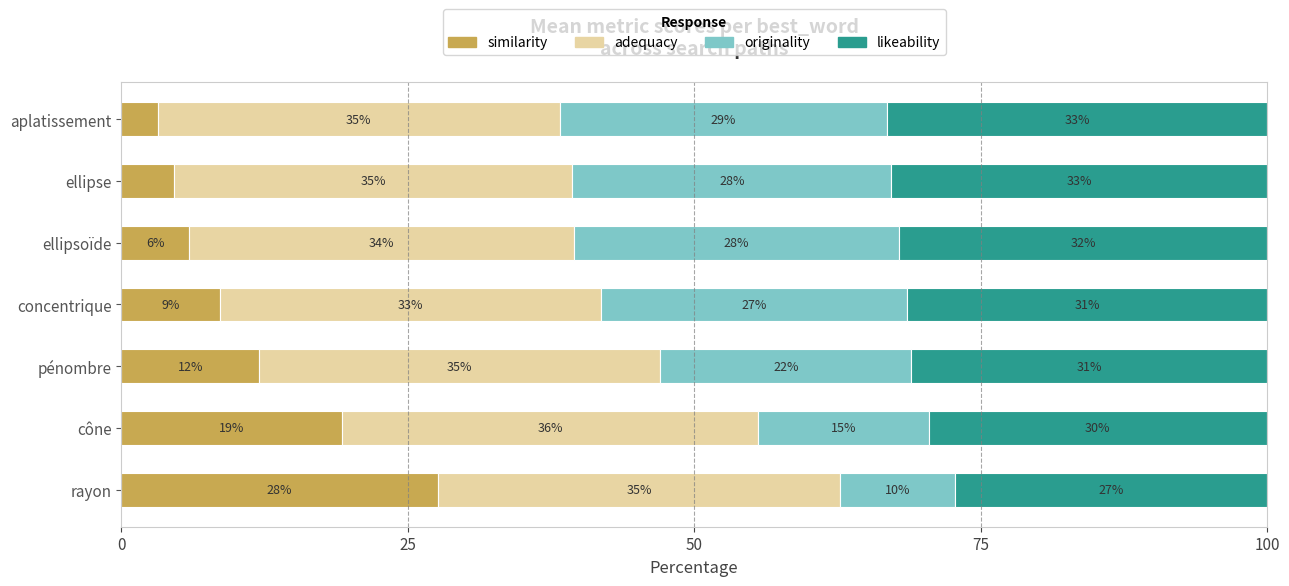

What is the difference between the second highest and minimum values in the originality series?

18.4